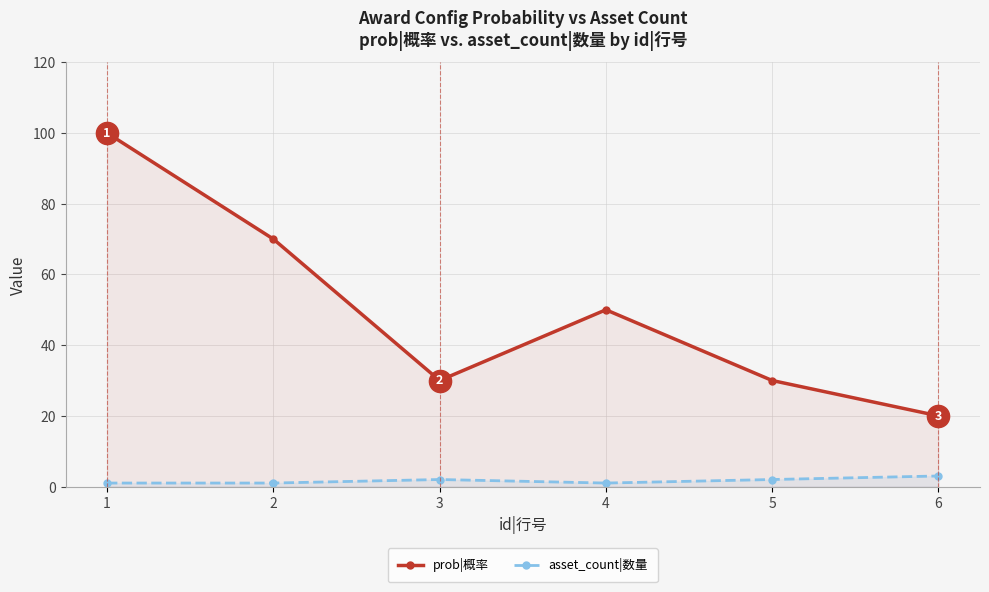

What is the average value of the prob|概率 series?

50